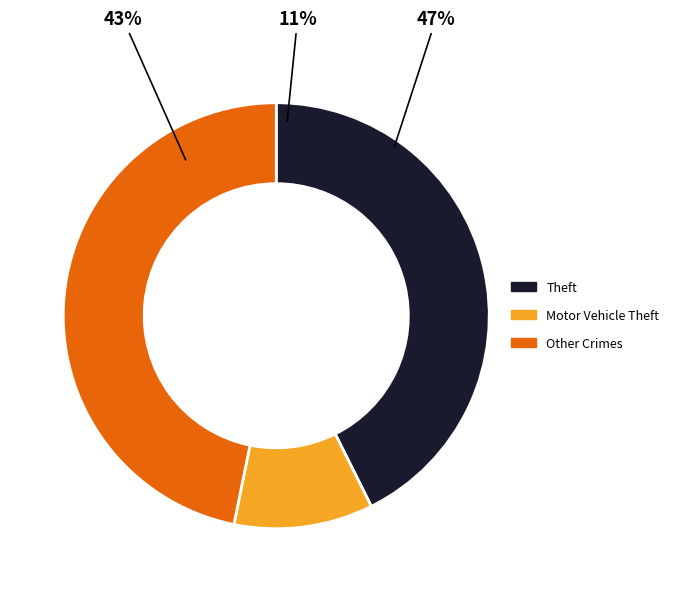

The Aggravated Battery slice represents 21% of the pie. True or false?

False